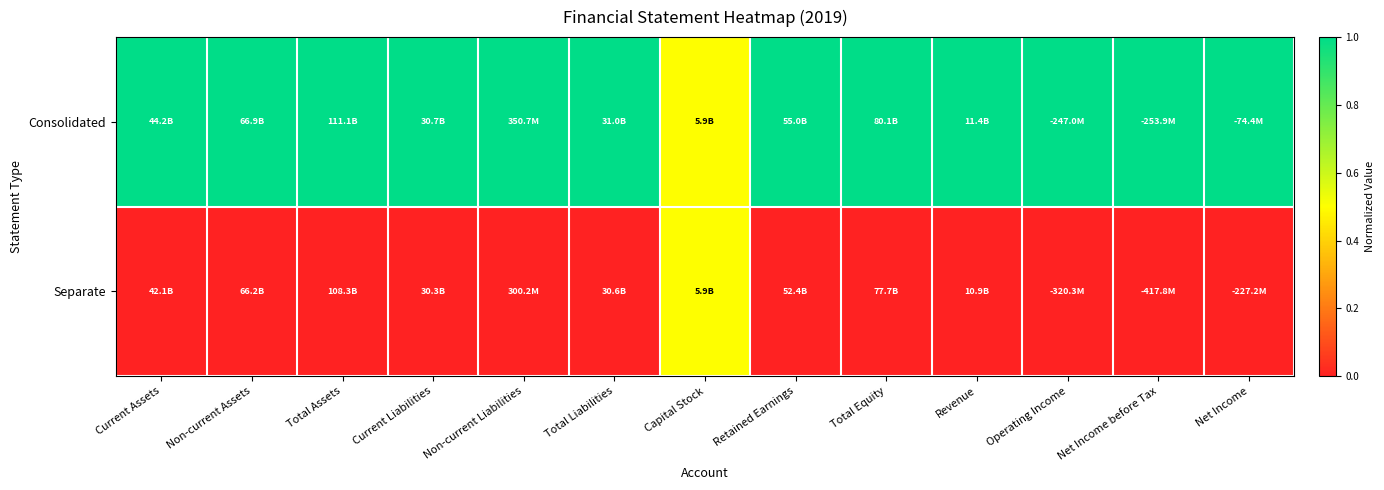

Count the number of categories in the chart.

13